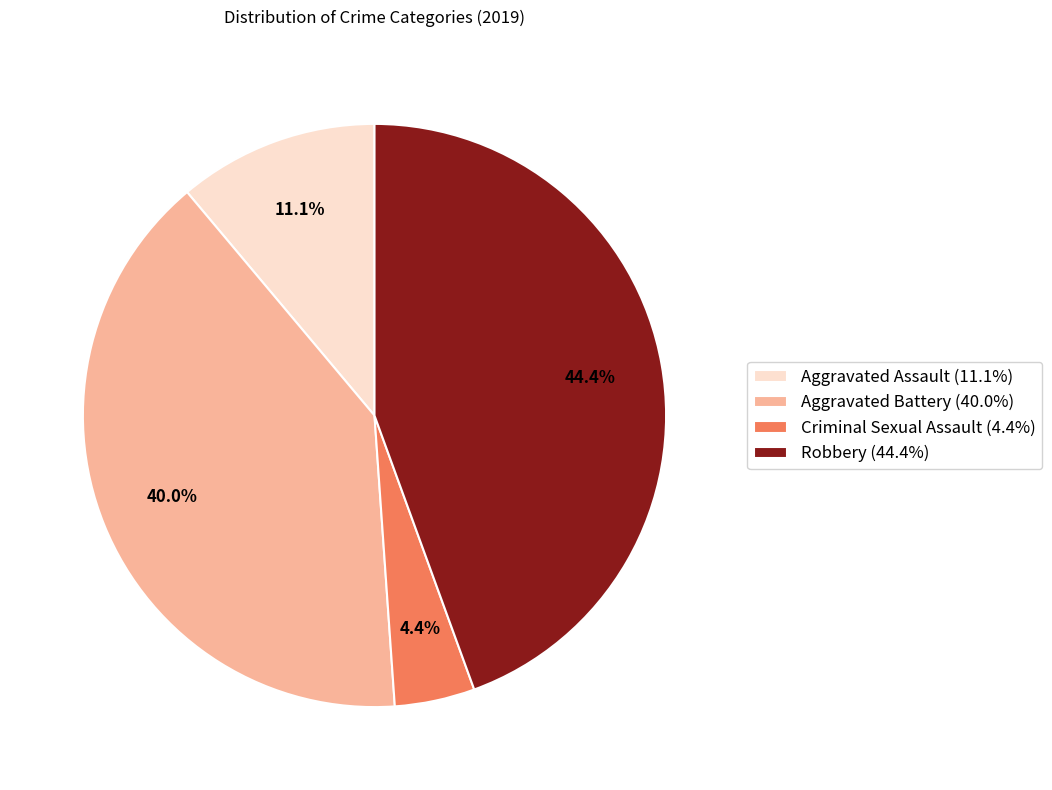

Between Aggravated Battery (40.0%) and Aggravated Assault (11.1%), which is larger?

Aggravated Battery (40.0%)